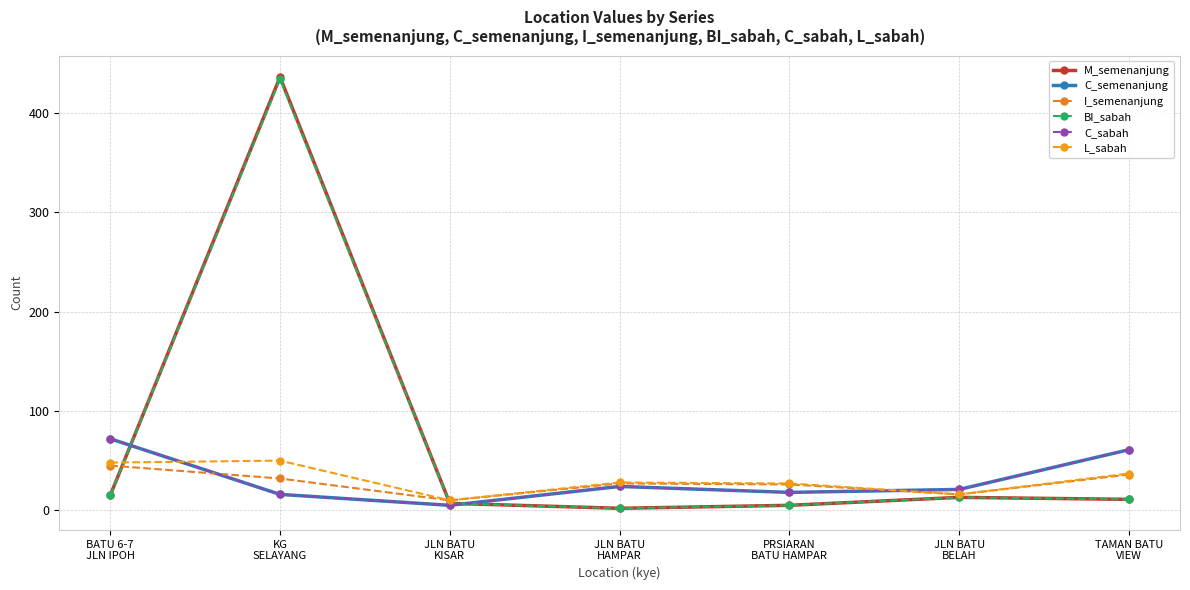

The value of C_semenanjung at KG
SELAYANG is 16. True or false?

True